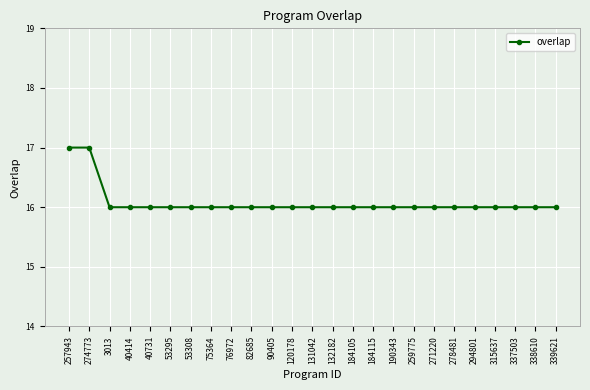

How many distinct data groups are displayed?

1